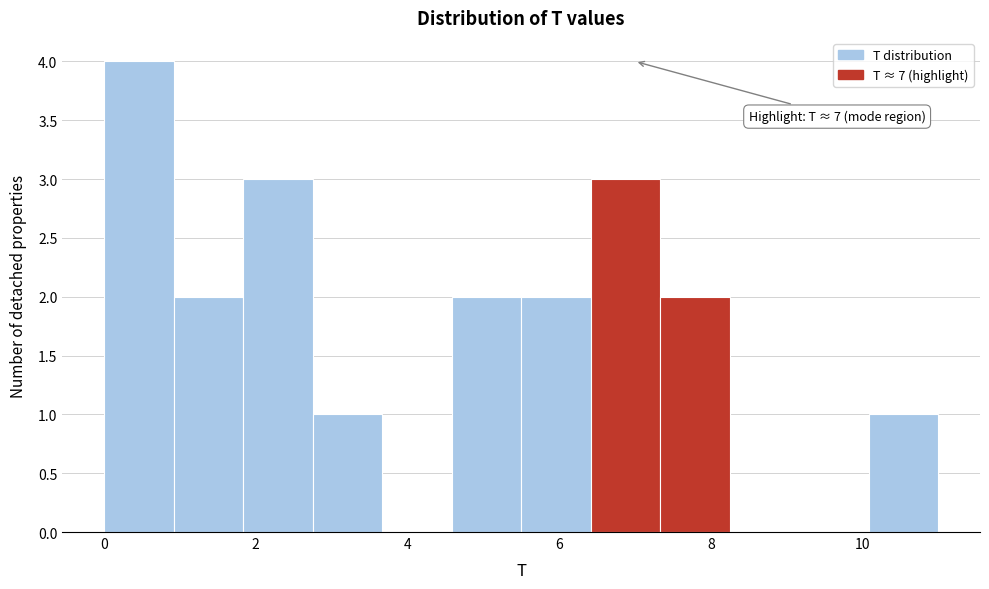

Which range on the x-axis has the tallest bar?

0.0 to 1.0